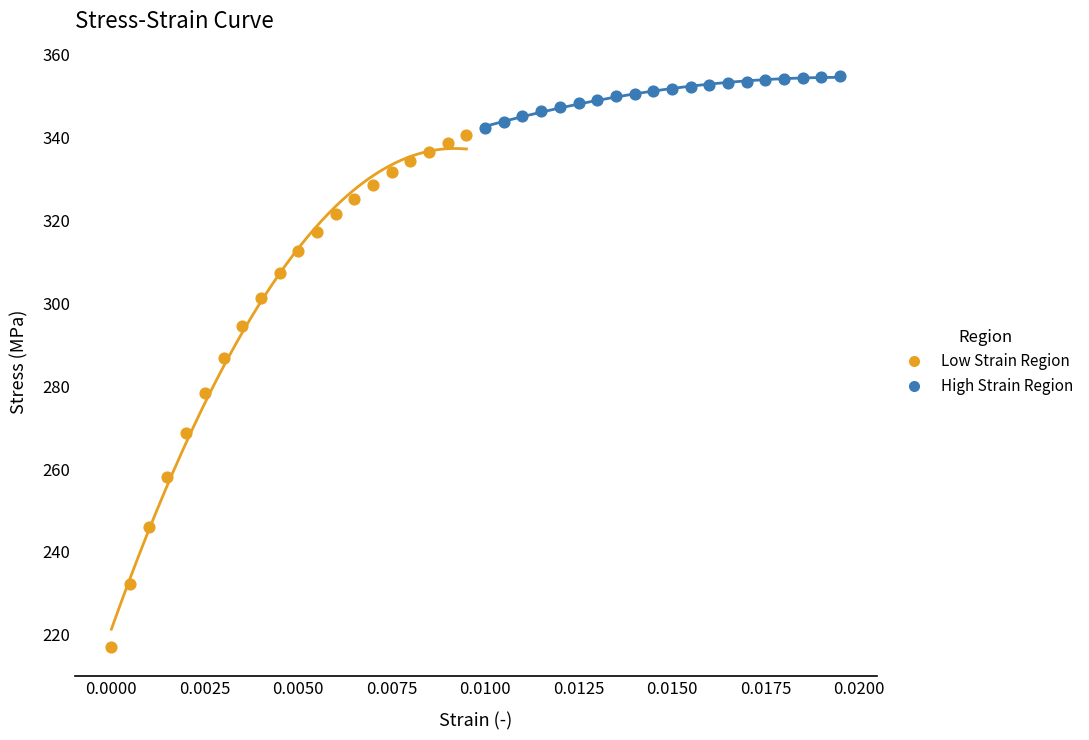

Which series has the widest spread of Y values?

Low Strain Region